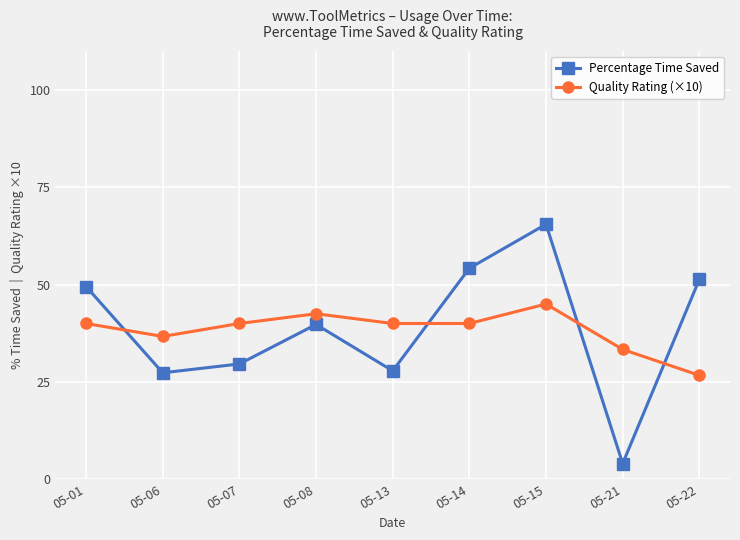

What is the spread (max minus min) of values at 05-22?

24.7